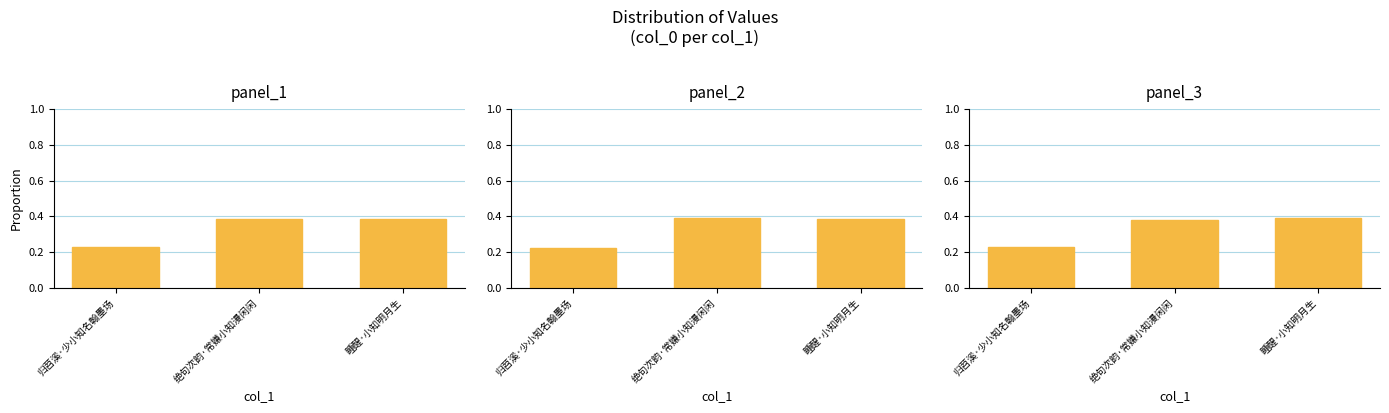

What is the average value?

0.3